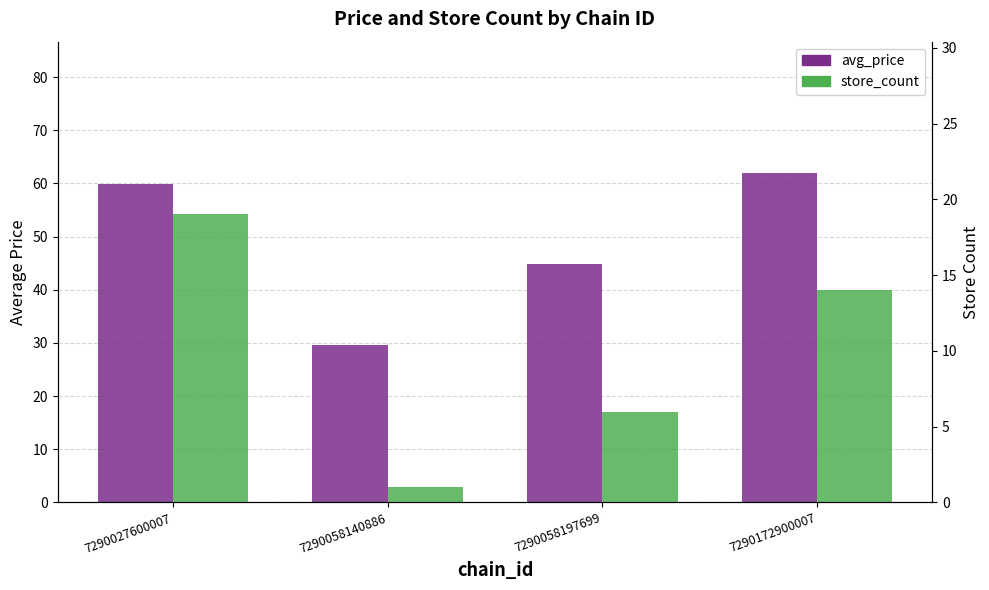

What is the difference between the highest and lowest values at 7290058197699?

38.9